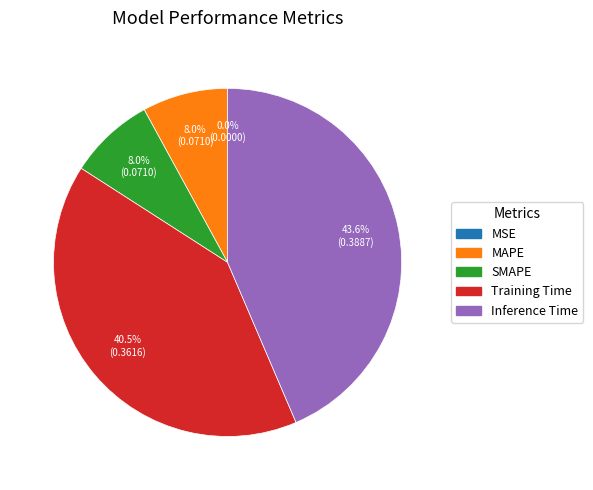

Do Training Time and Inference Time together represent more than half of the pie?

Yes